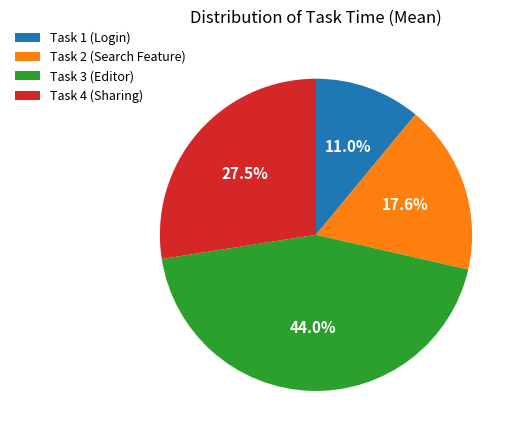

What percentage is the Task 3 (Editor) slice, to the nearest percent?

44%